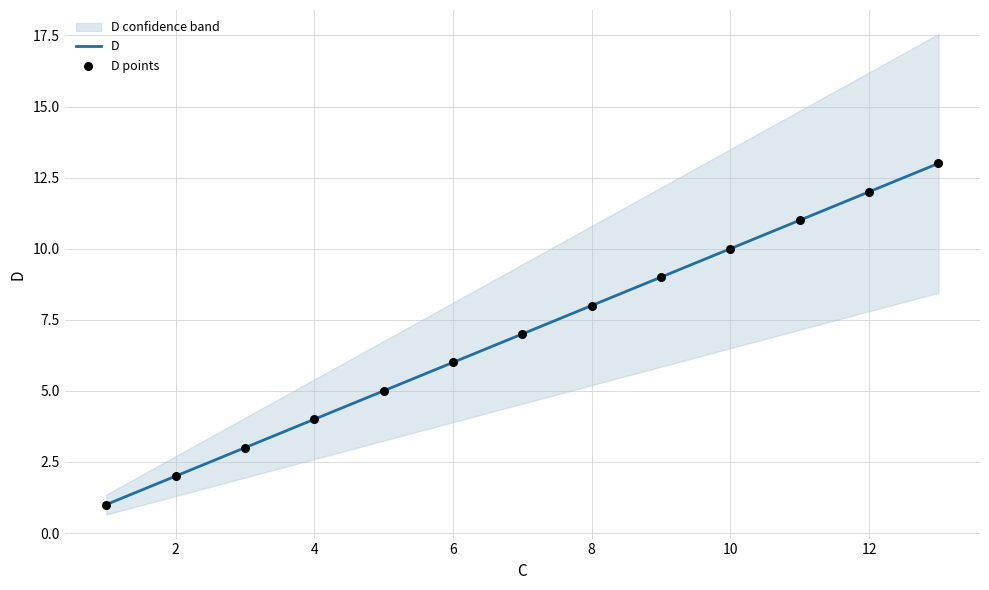

Is it true that D equals 2 at 2?

True